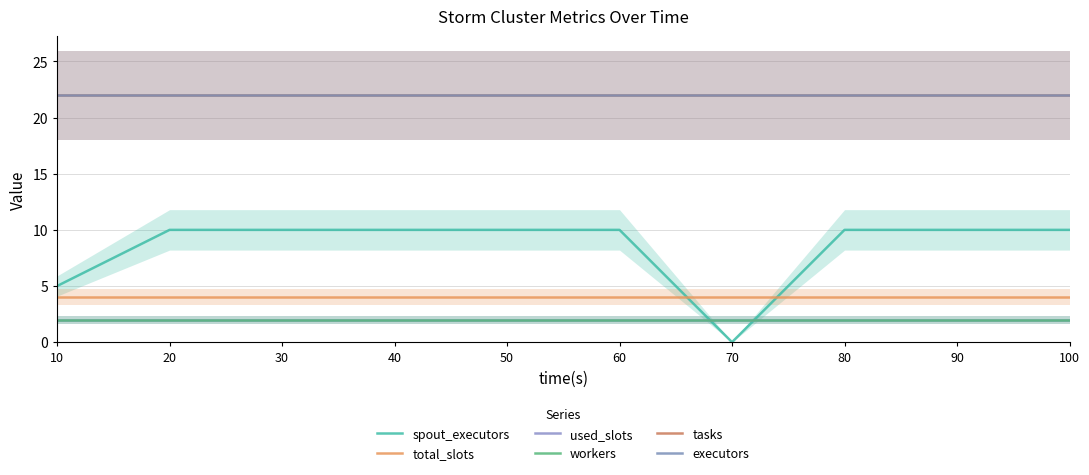

Between 90 and 60, which is larger?

90